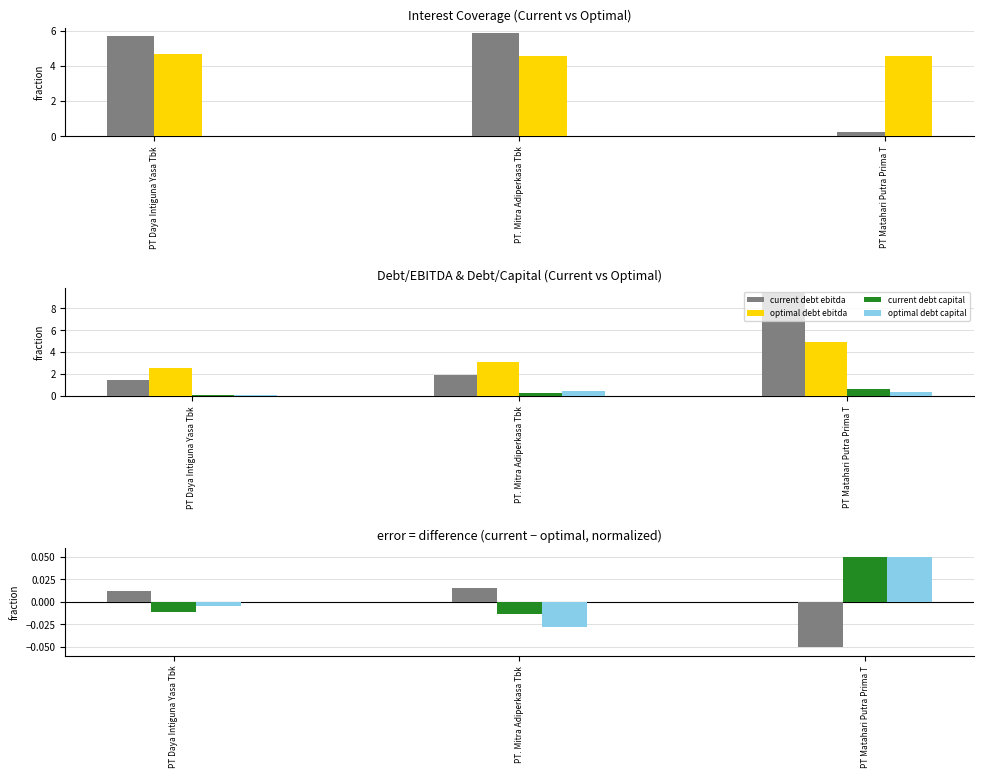

The optimal debt ebitda series shows 4.9 at PT Matahari Putra Prima T. True or false?

True